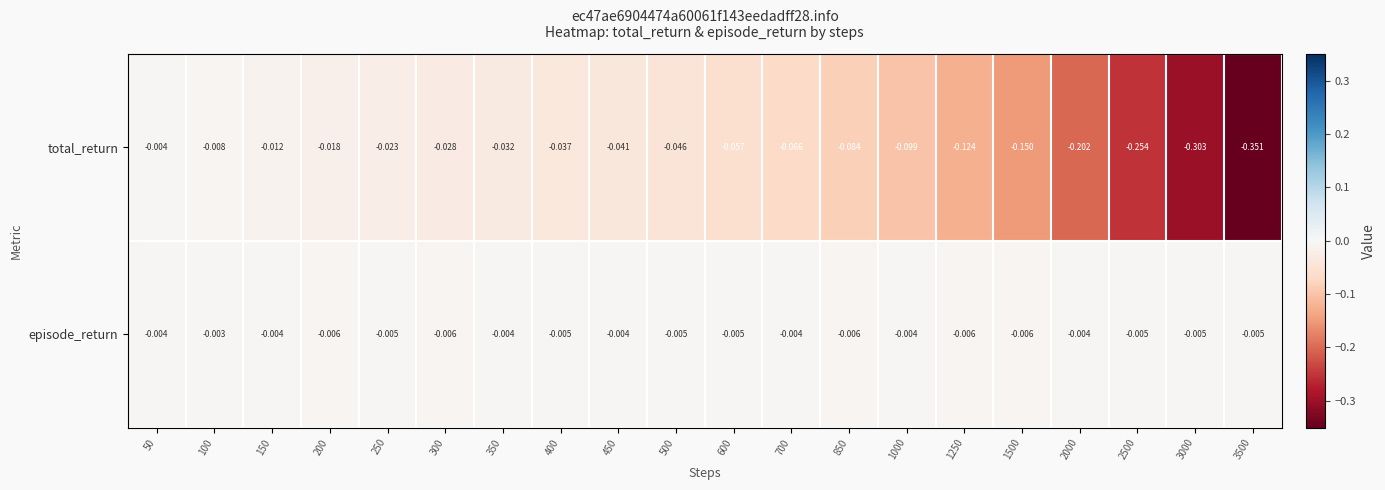

Which series has the largest range (max minus min)?

total_return